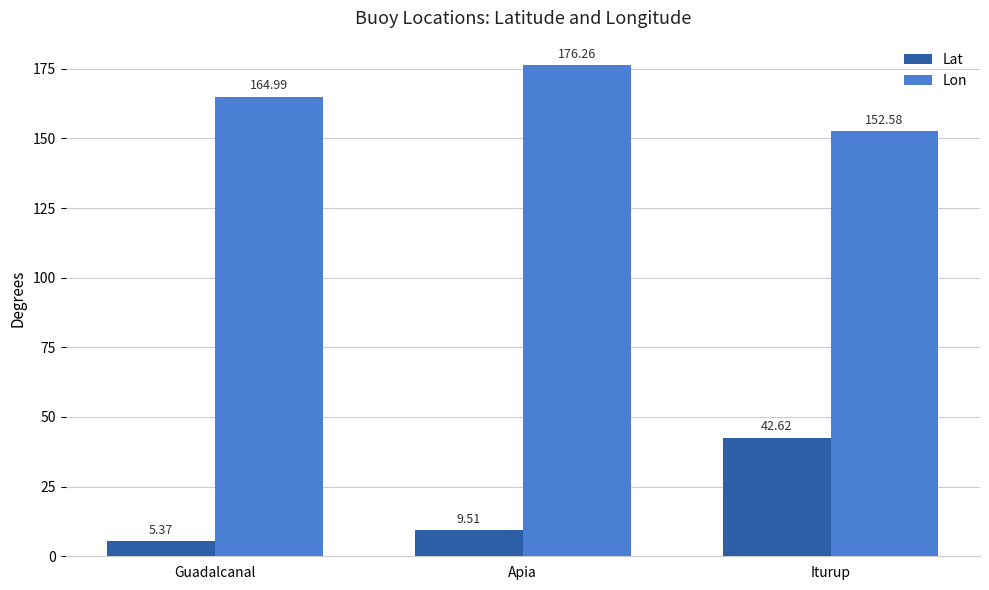

Rank the series at Iturup from highest to lowest value.

Lon, Lat